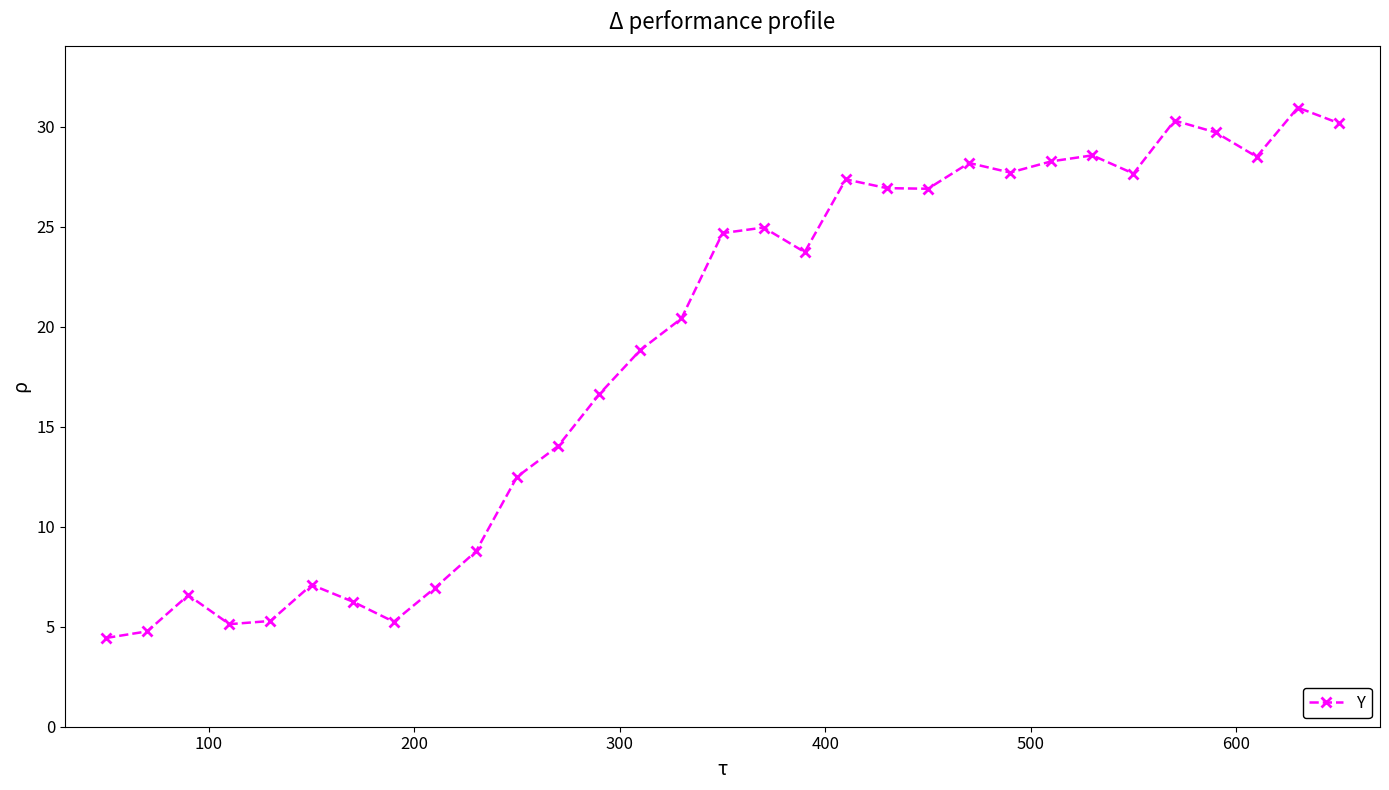

What is the minimum value shown in the chart?

4.4